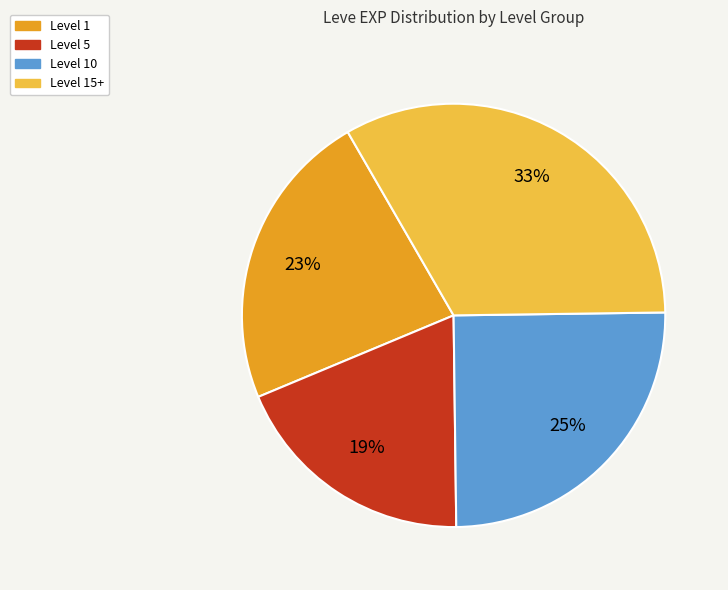

Does any single category account for the majority?

No